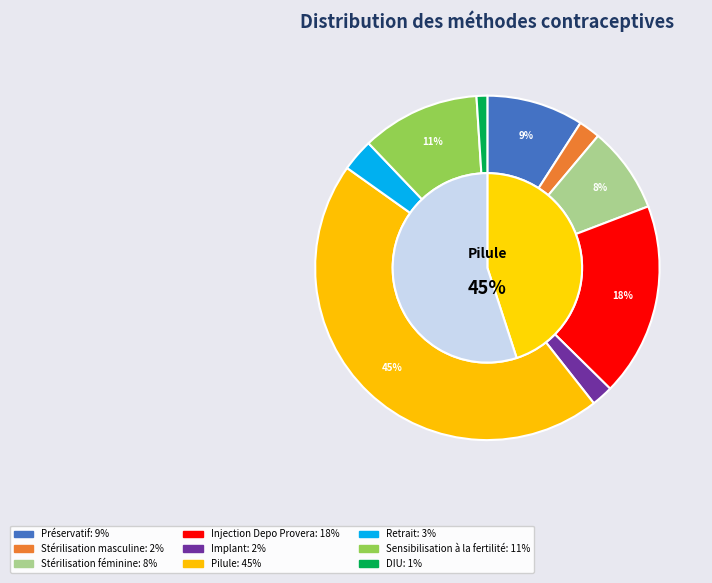

True or false: Implant accounts for 2% of the total.

True